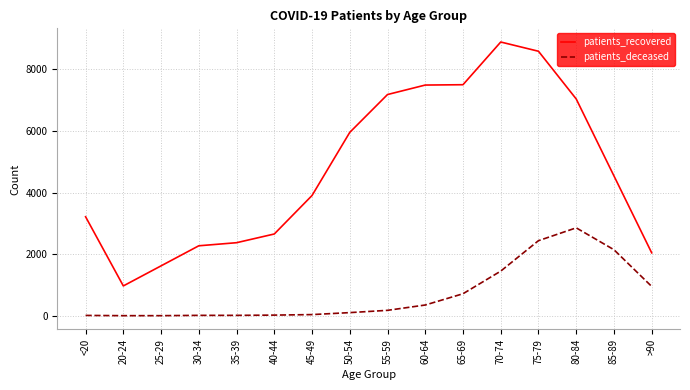

Which series changed the most between 65-69 and 70-74?

patients_recovered